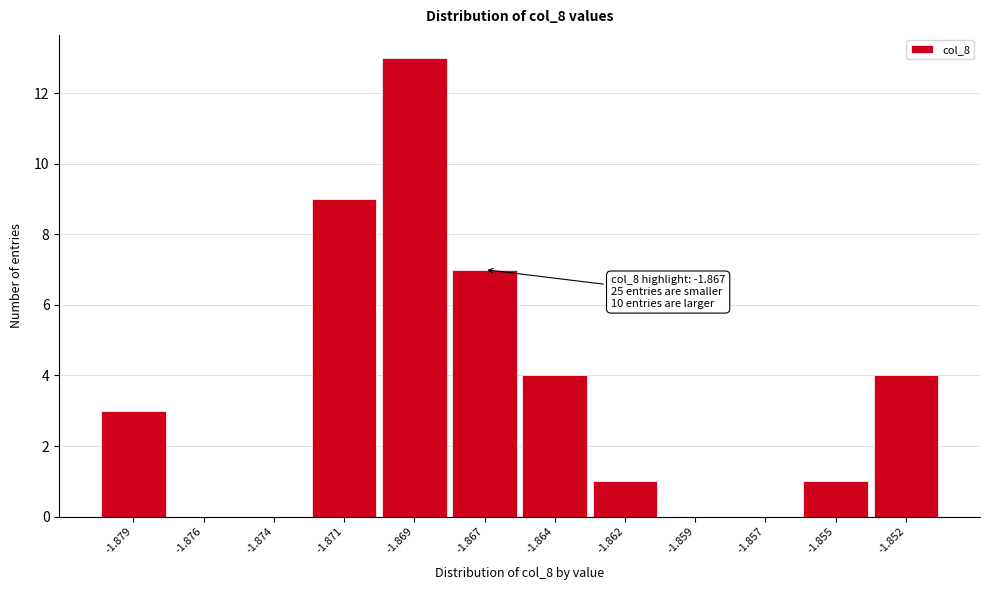

Reading left to right, transcribe all the data shown in this chart.

-1.879=3	-1.876=0	-1.874=0	-1.871=9	-1.869=13	-1.867=7	-1.864=4	-1.862=1	-1.859=0	-1.857=0	-1.855=1	-1.852=4